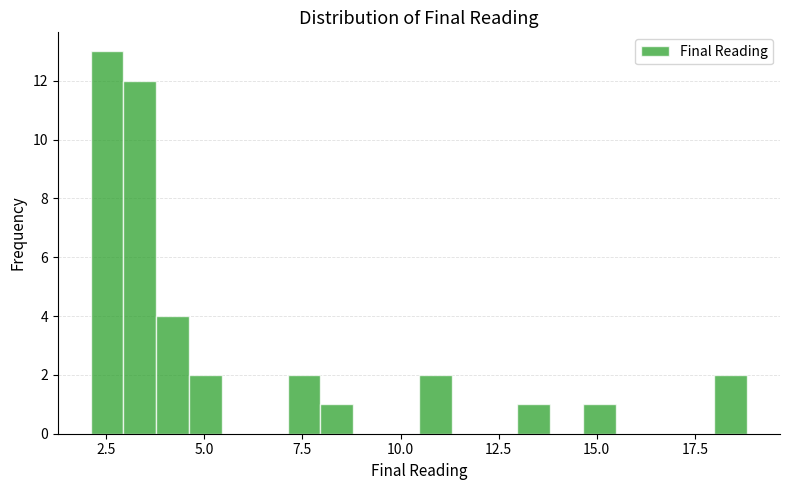

Around what value on the x-axis is the tallest bar? Give the approximate position of its centre, as read against the axis.

2.5